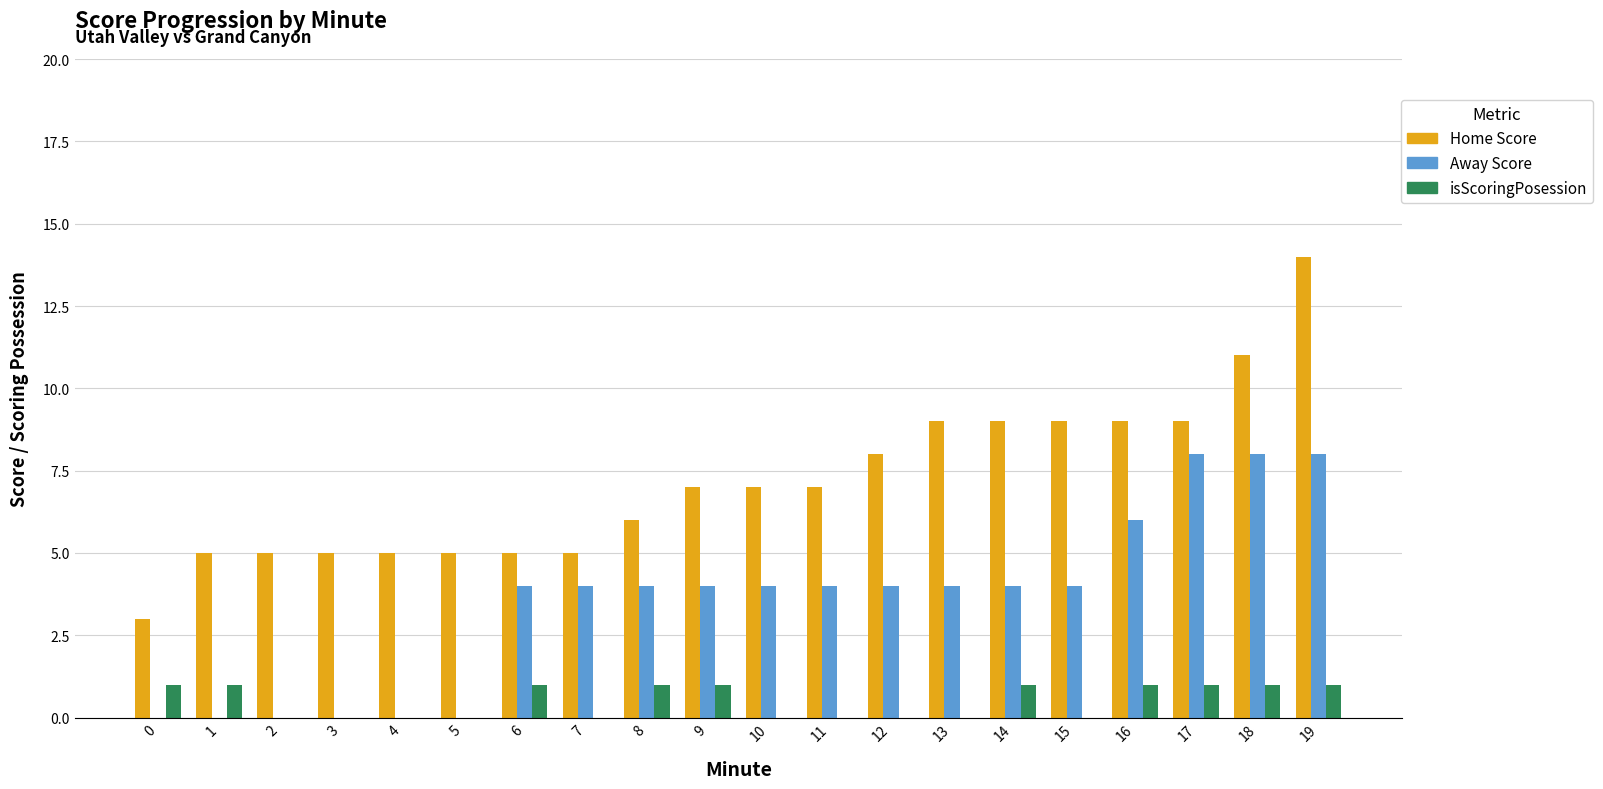

Count the Away Score values in the range 0 to 4.

16